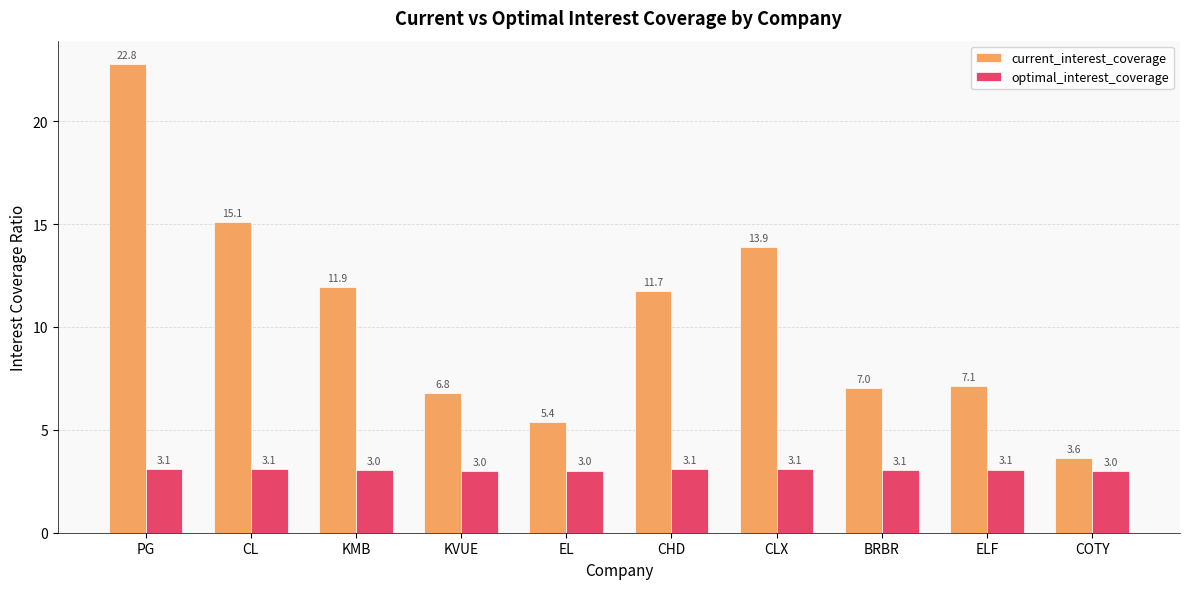

At which label is current_interest_coverage closest to 13?

CLX